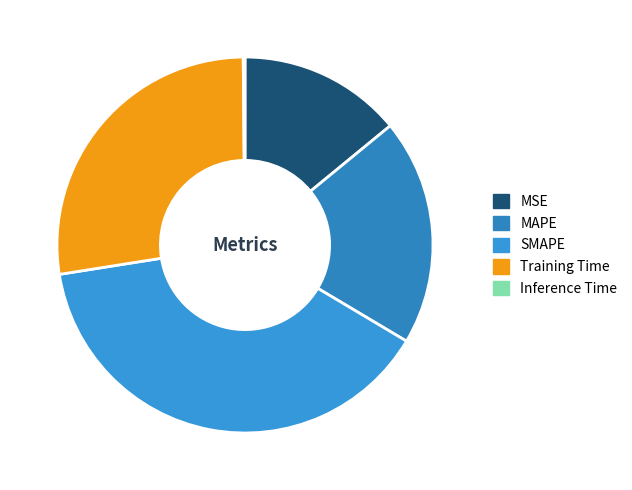

To the nearest percent, what is the average slice percentage?

20%